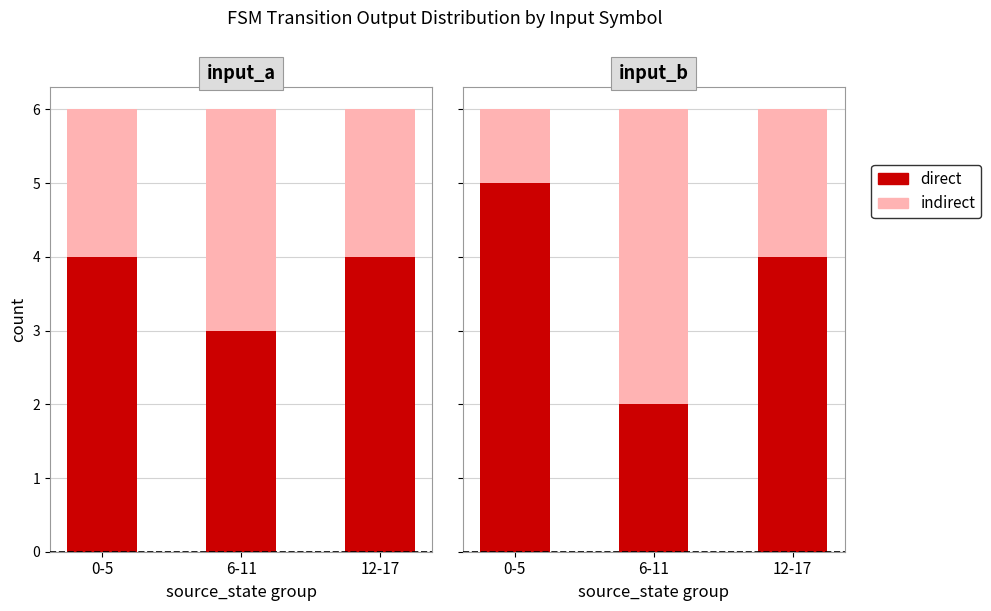

What is the greatest value displayed?

5